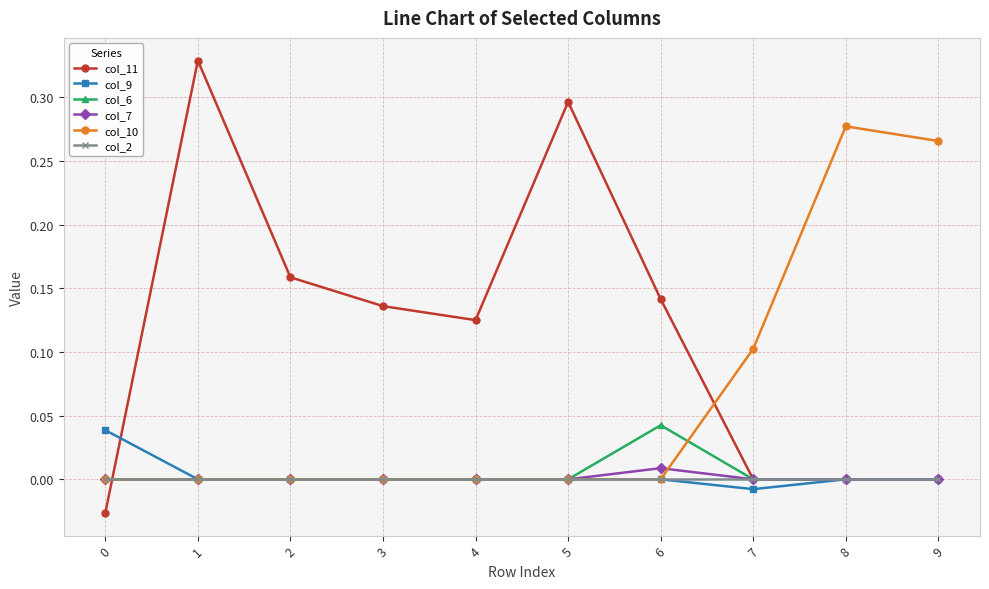

Which category has the highest value in the col_6 series?

6